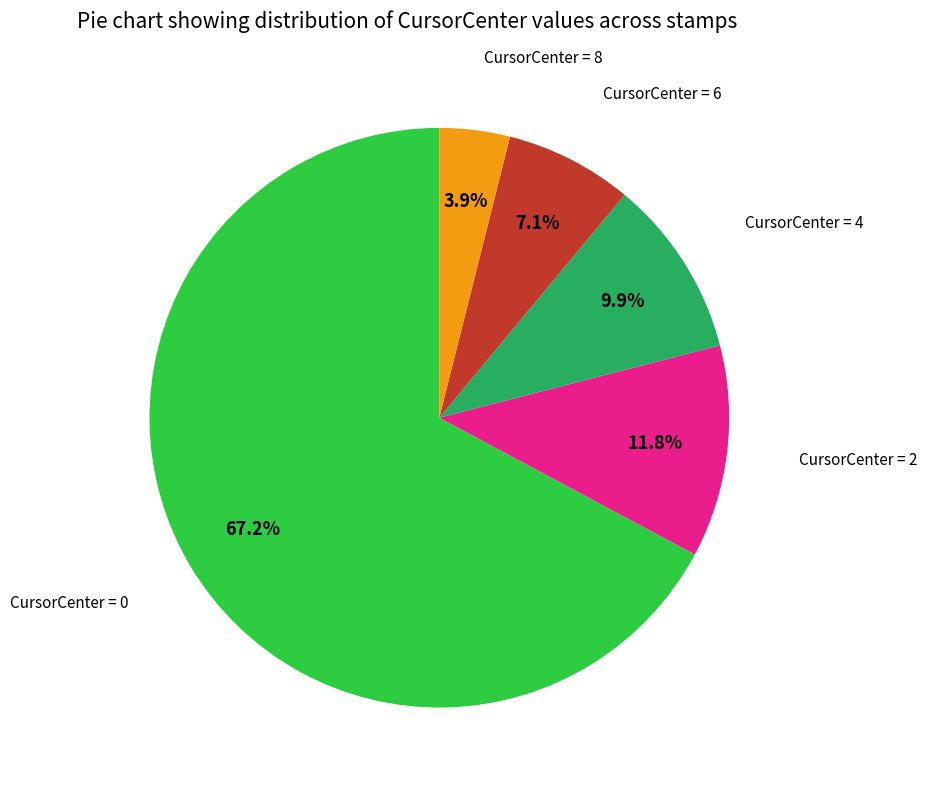

Does any single category account for the majority?

Yes